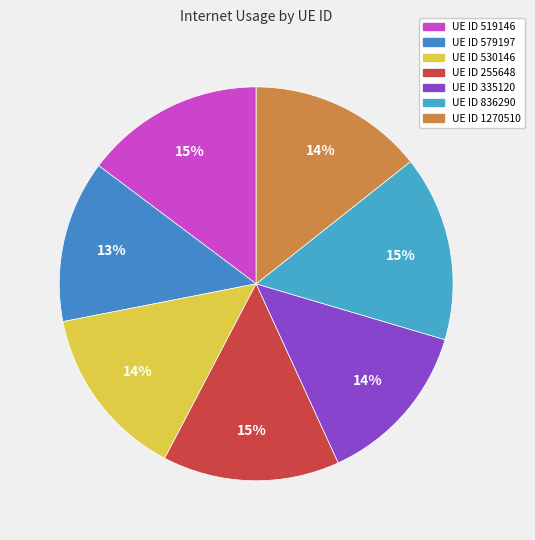

Count the number of slices in the pie.

7